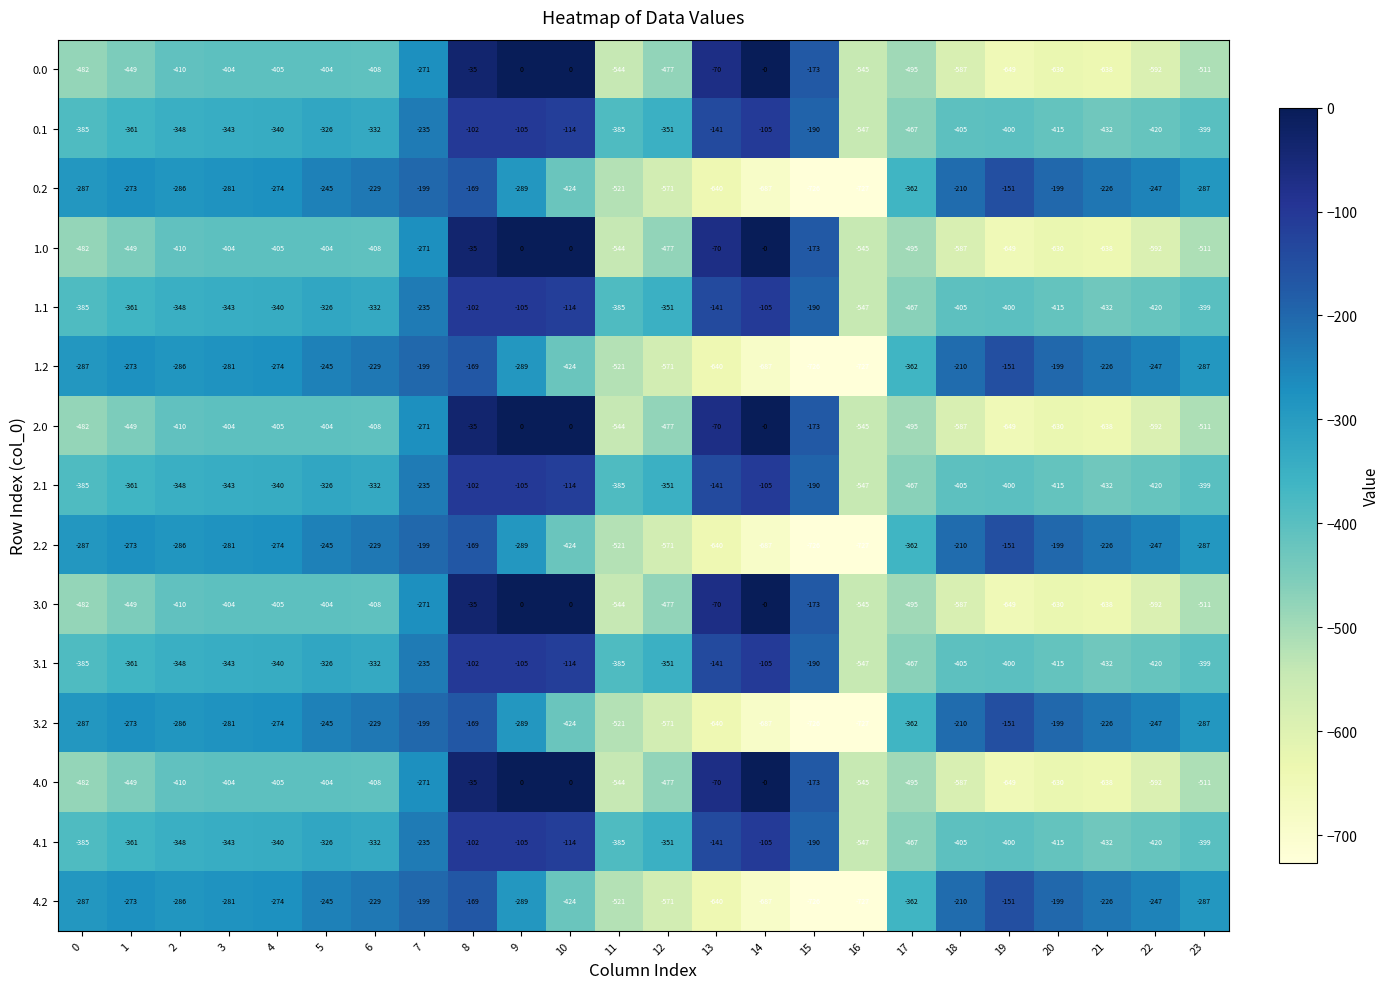

At which category is the sum across all series the highest?

8